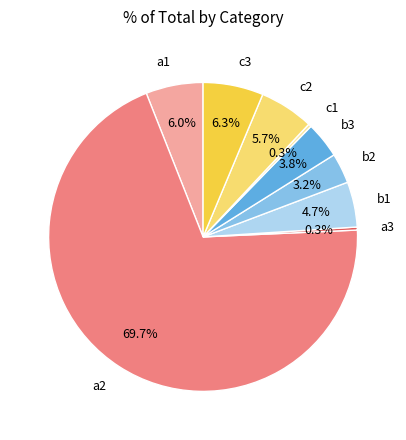

What is the largest slice in the pie chart?

a2